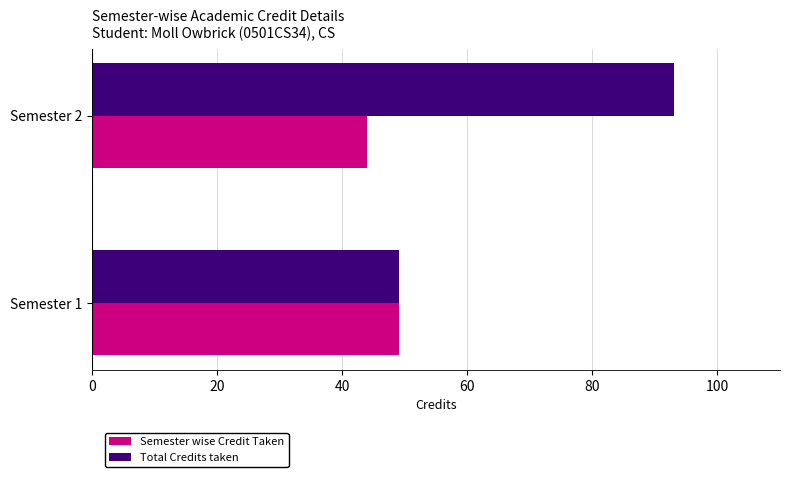

List the series in order of their peak value, highest first.

Total Credits taken, Semester wise Credit Taken